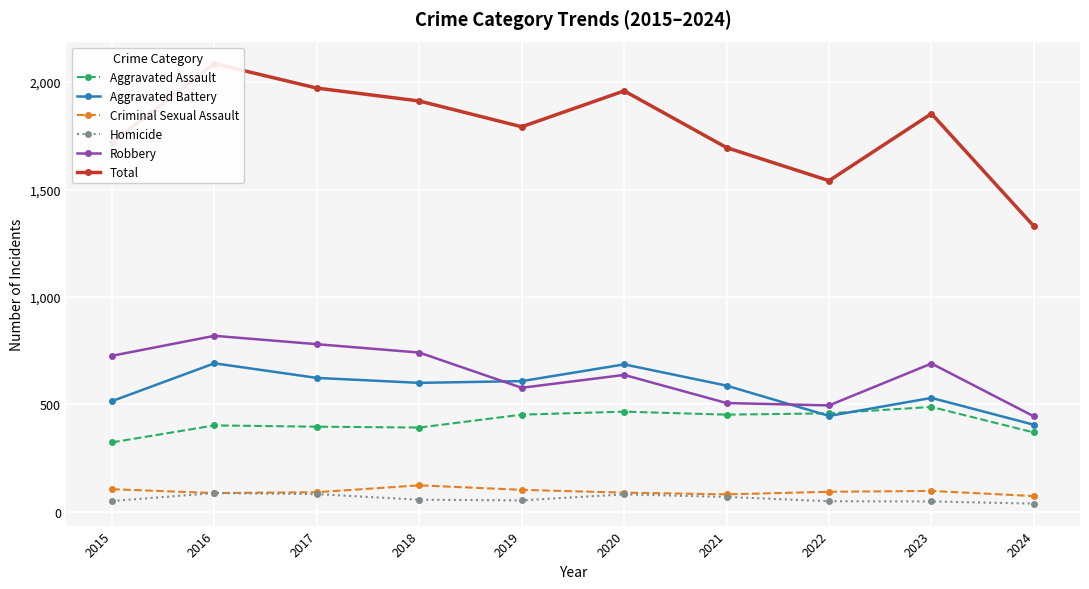

At which label does Aggravated Battery reach its peak?

2016